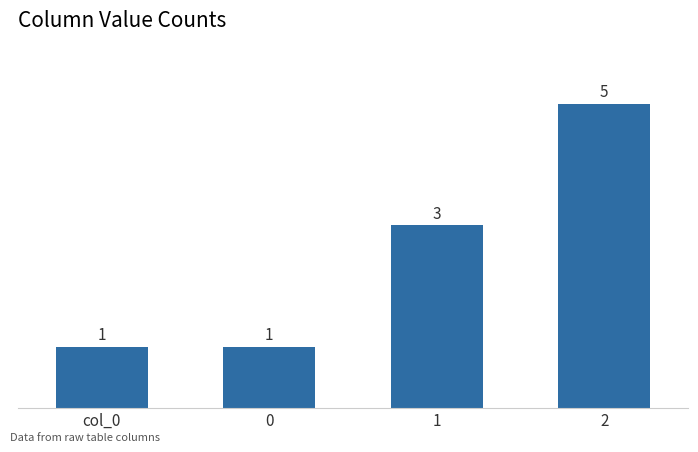

Reading left to right, transcribe all the data shown in this chart.

1	1	3	5